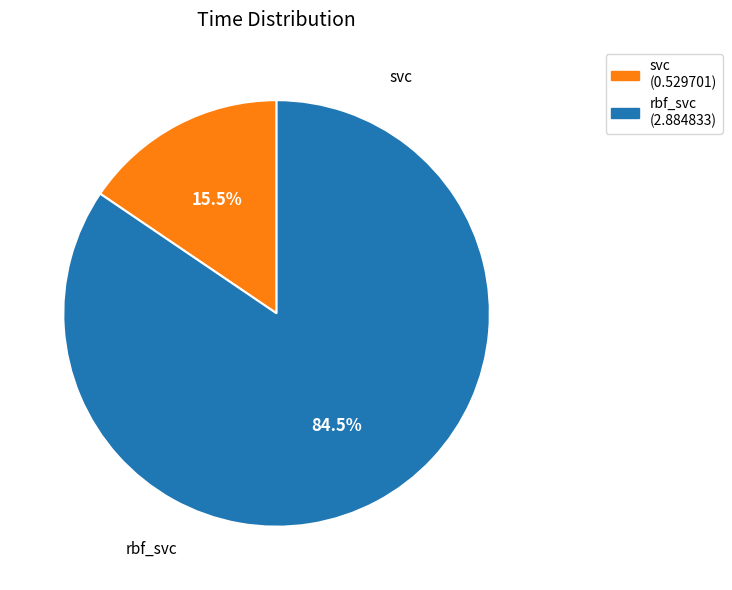

Combined, do rbf_svc and svc account for over 50%?

Yes